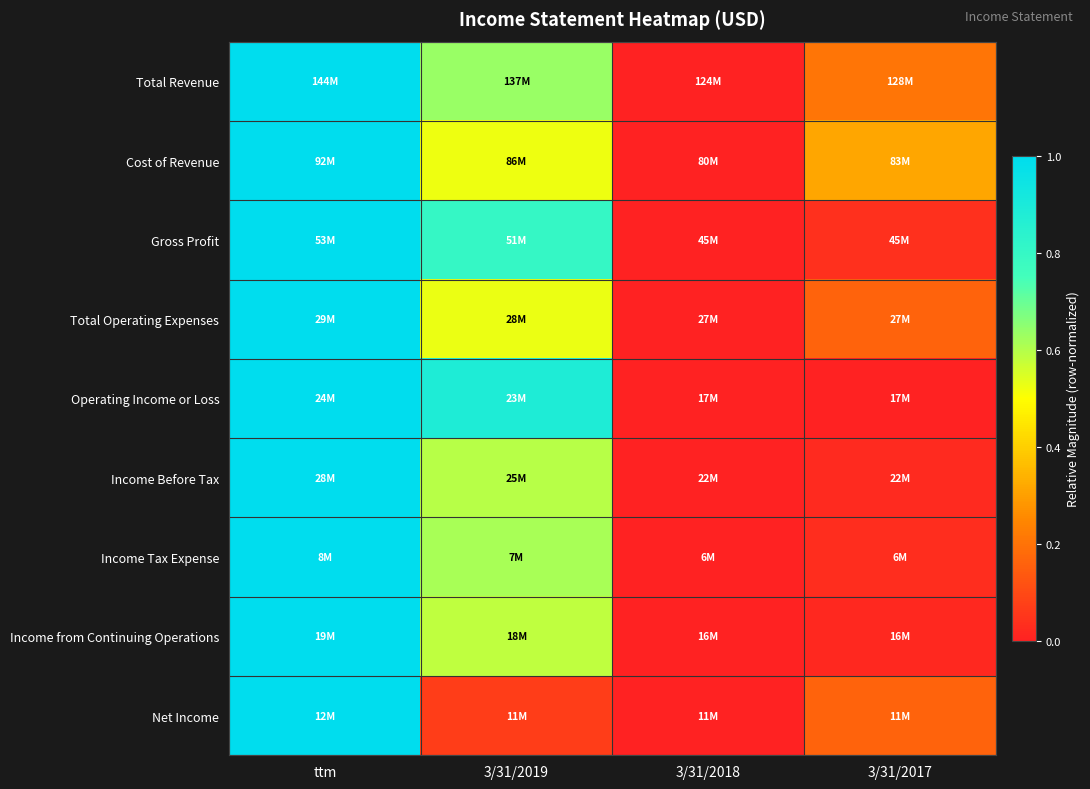

Count the number of categories in the chart.

4